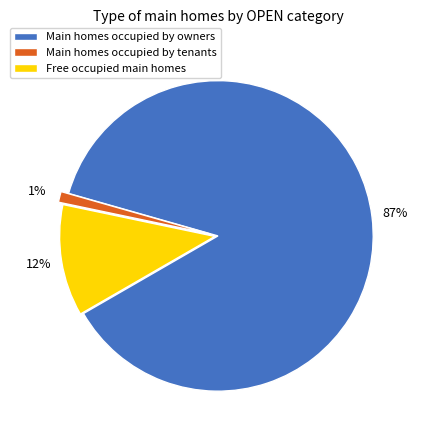

To the nearest percent, what is the difference between the largest and smallest slice percentages?

86%